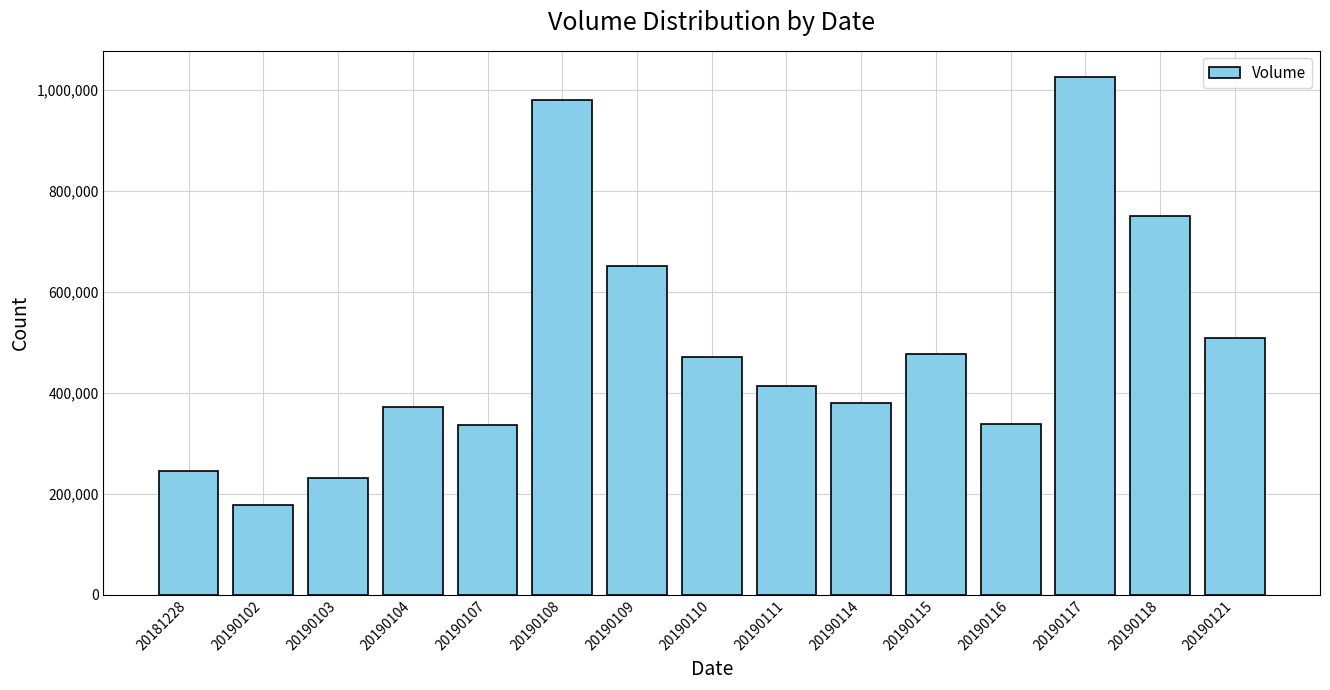

Are the bars horizontal?

No